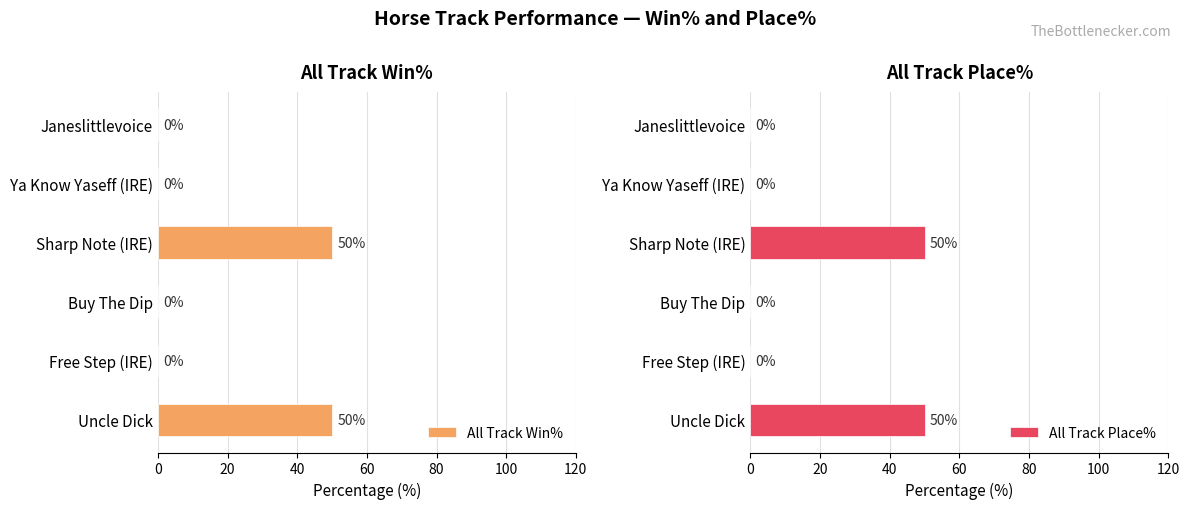

Are the bars grouped side by side (vs. stacked)?

Yes